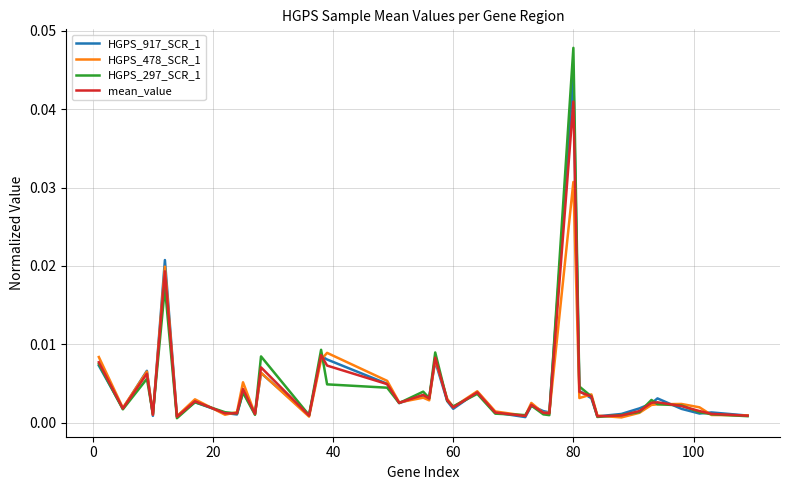

Which series has the widest spread of values?

HGPS_297_SCR_1